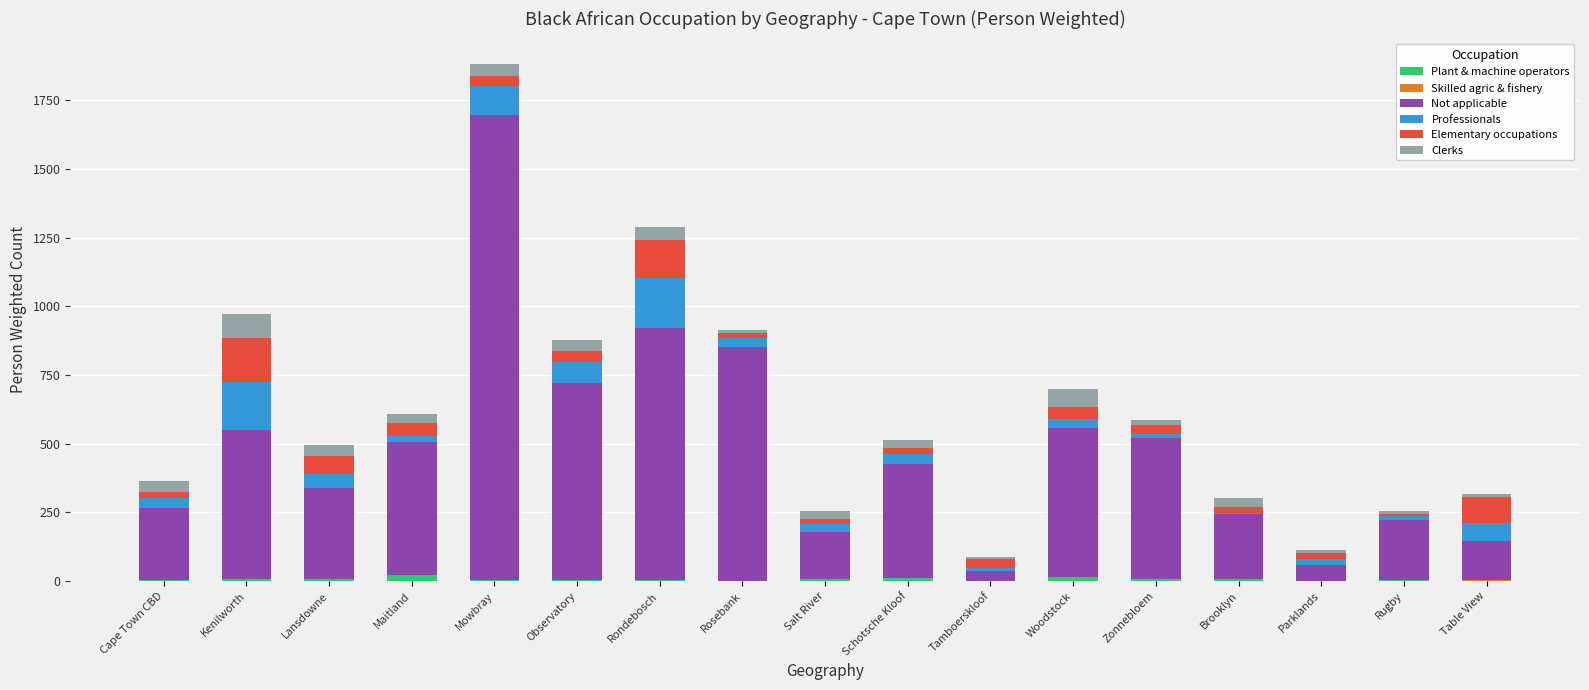

At which category is the sum across all series the highest?

Mowbray